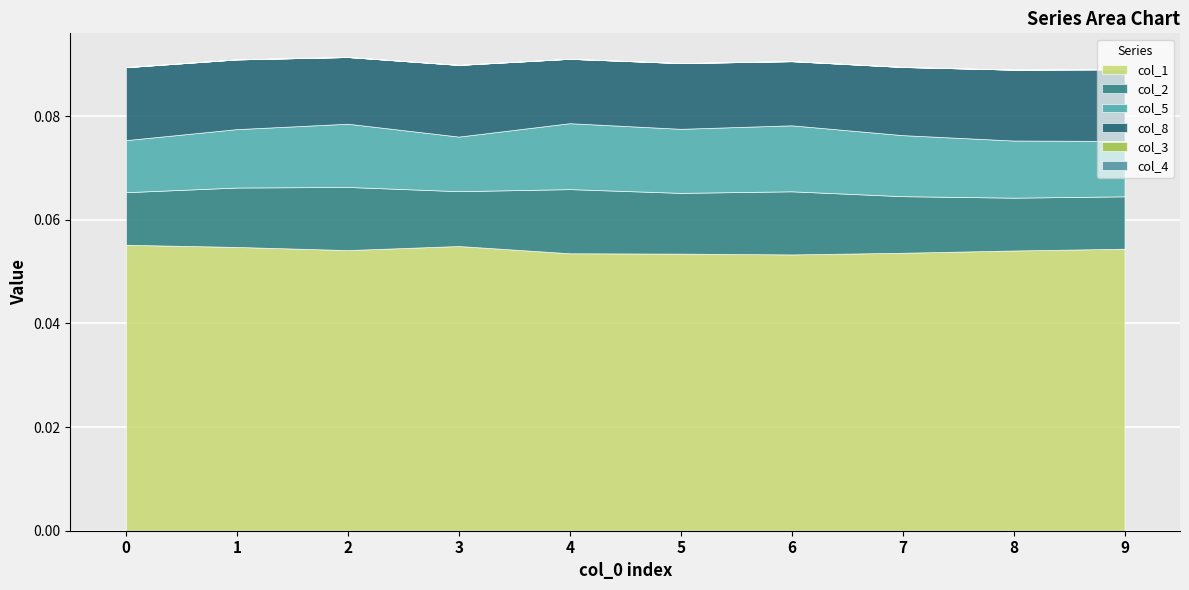

At which category is the sum across all series the highest?

2